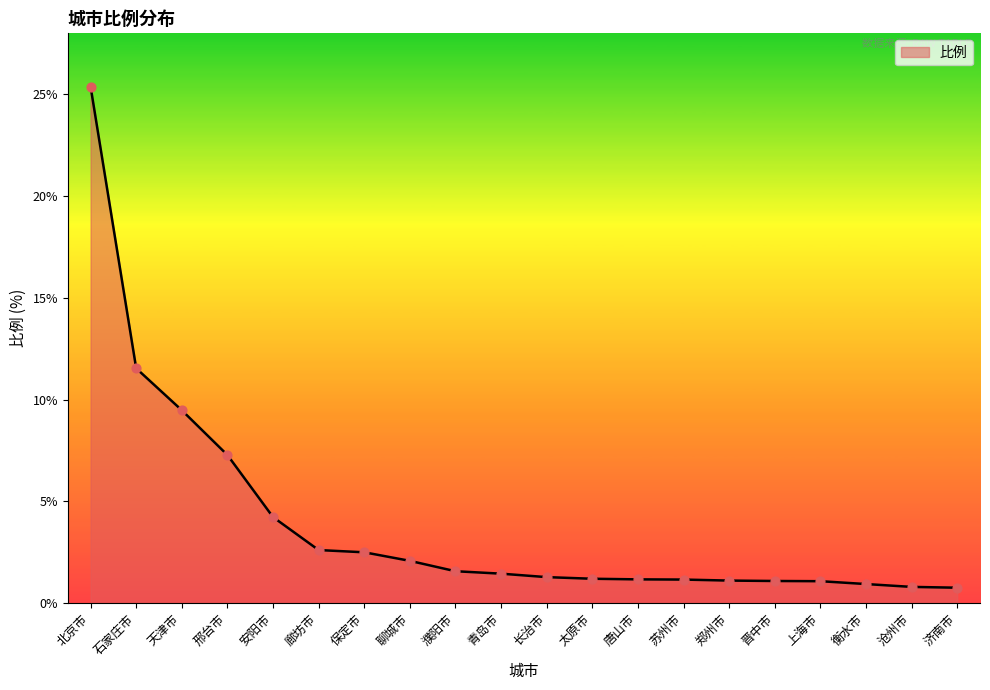

Which has a higher value, 聊城市 or 邢台市?

邢台市